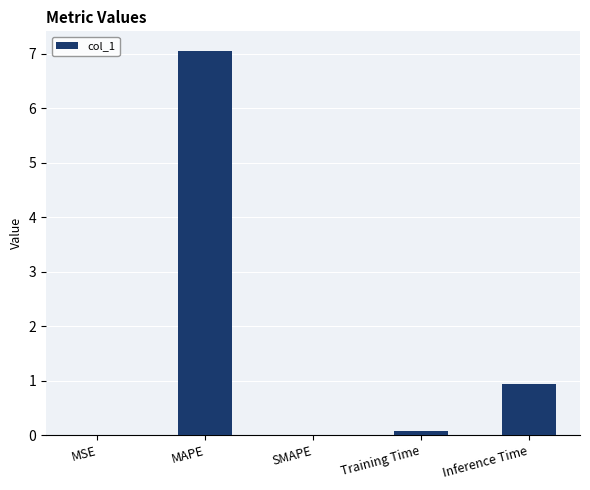

What is the sum of all values?

8.1